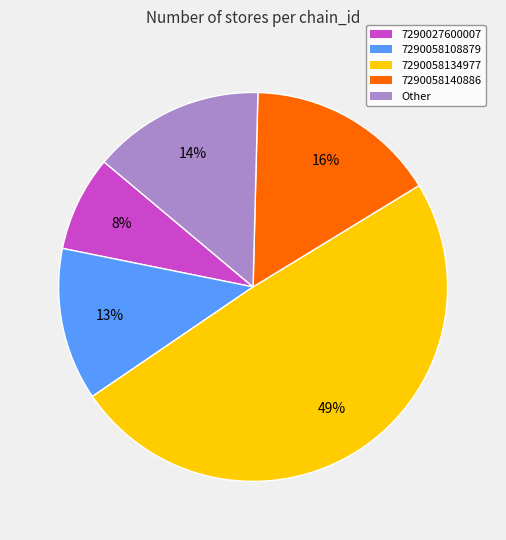

To the nearest percent, what is the combined percentage of 7290058108879 and 7290027600007?

21%